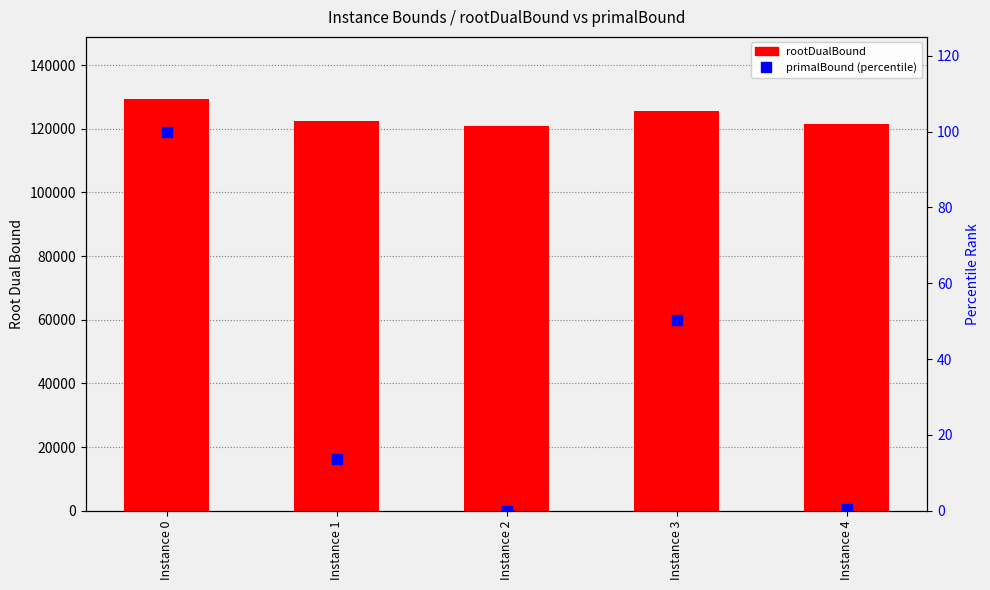

What is the total value across all series at Instance 2?

120821.3